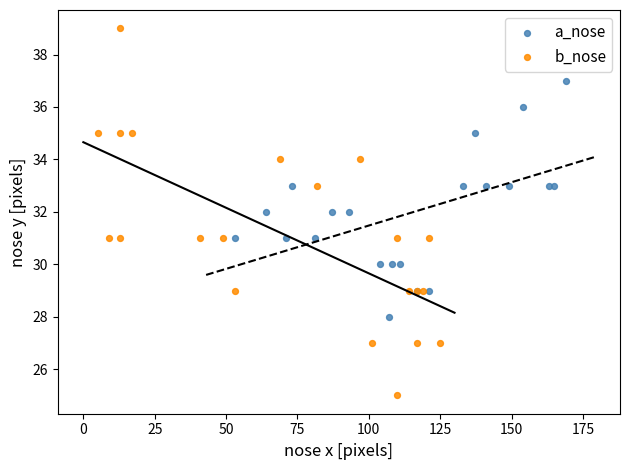

What are all the series names shown in the legend?

a_nose, b_nose